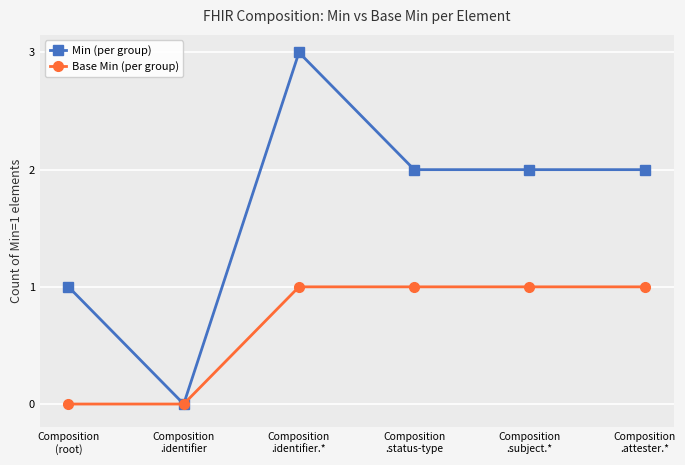

In Min (per group), how many points are higher than both neighbors (excluding endpoints)?

1